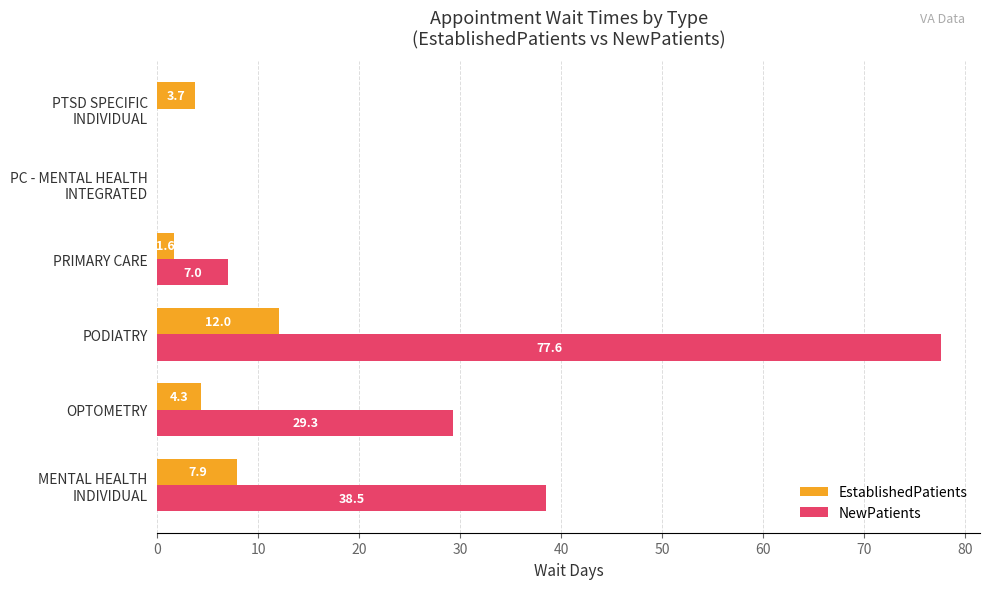

What is the sum of the NewPatients values at PODIATRY and PRIMARY CARE?

84.6